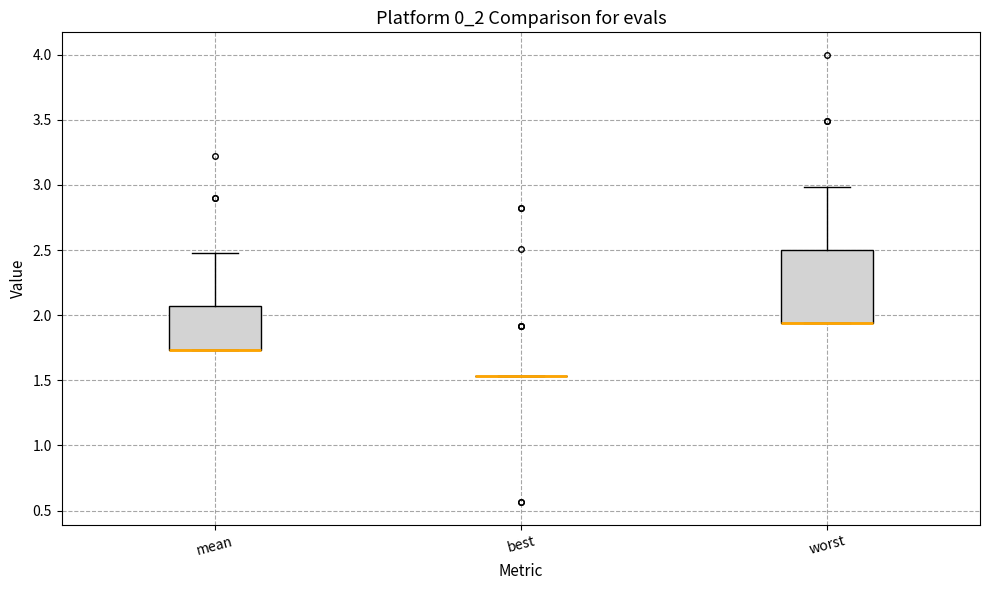

Reading left to right, transcribe this box plot: for each box, give where its median line is, the range the box spans, and where its two whiskers end, as read against the y-axis. The values are not printed on the chart, so give them approximately, as read against the axis.

mean: median 1.75 (drawn on the box's lower edge), box 1.75 to 2.05, whiskers 1.75 to 2.50
best: box collapsed to a line at 1.55, whiskers 1.55 to 1.55
worst: median 1.95 (drawn on the box's lower edge), box 1.95 to 2.50, whiskers 1.95 to 3.00